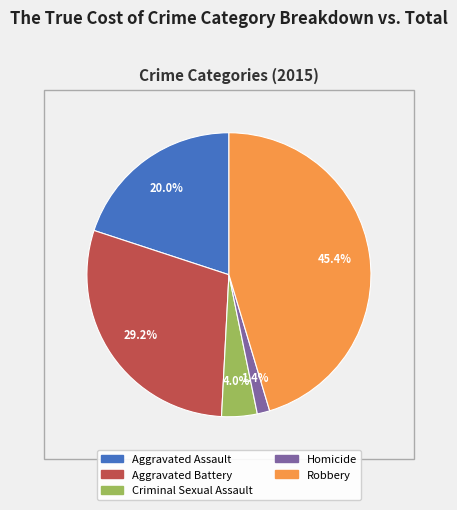

Is Homicide the majority of the pie?

No